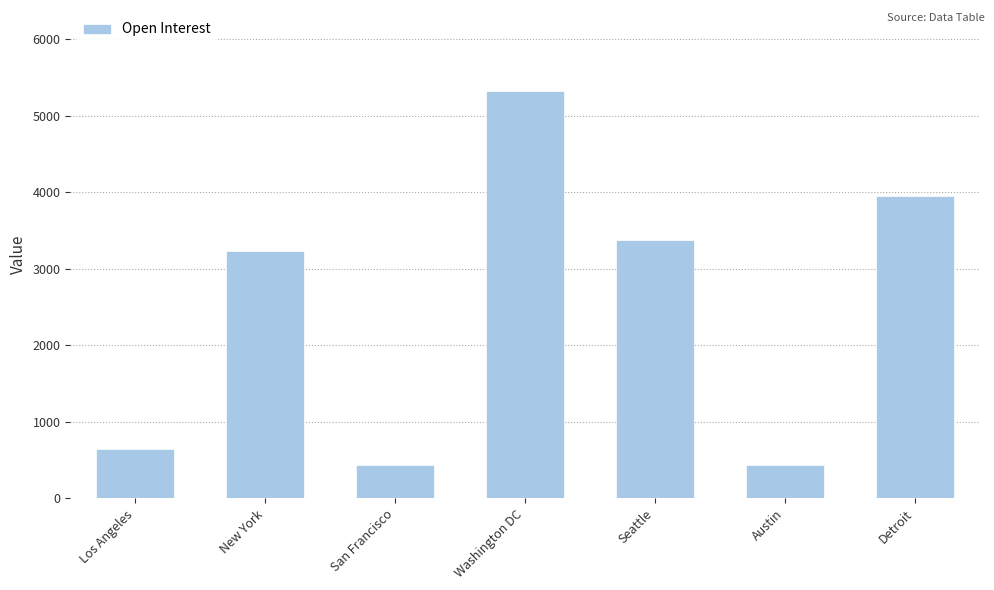

What position from the right is Austin?

2